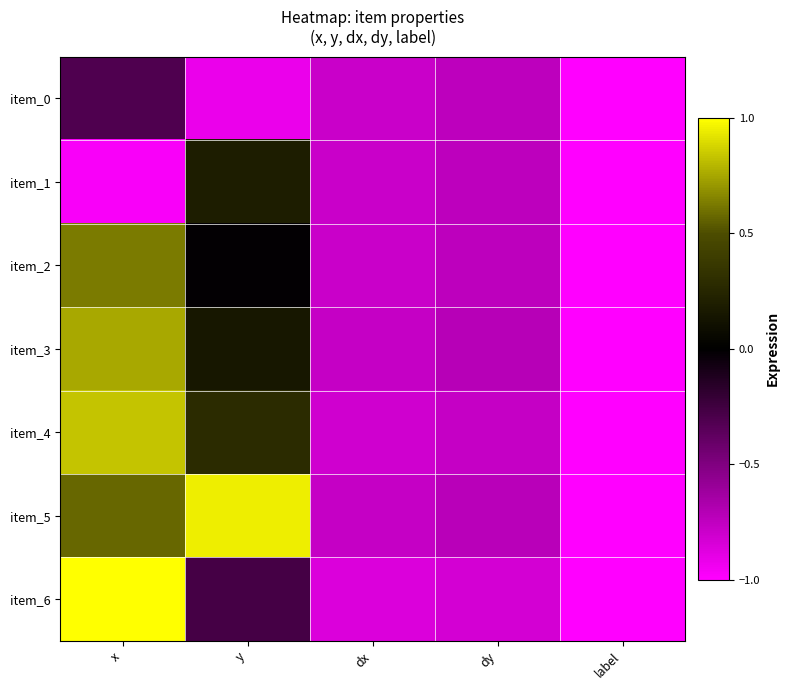

Reading left to right, what are all the values shown in this chart?

item_0: x=-0.3	y=-0.9	dx=-0.8	dy=-0.7	label=-1.0
item_1: x=-1.0	y=0.2	dx=-0.8	dy=-0.7	label=-1.0
item_2: x=0.6	y=-0.0	dx=-0.8	dy=-0.7	label=-1.0
item_3: x=0.8	y=0.2	dx=-0.8	dy=-0.7	label=-1.0
item_4: x=0.8	y=0.3	dx=-0.8	dy=-0.8	label=-1.0
item_5: x=0.6	y=0.9	dx=-0.8	dy=-0.7	label=-1.0
item_6: x=1.0	y=-0.3	dx=-0.9	dy=-0.8	label=-1.0